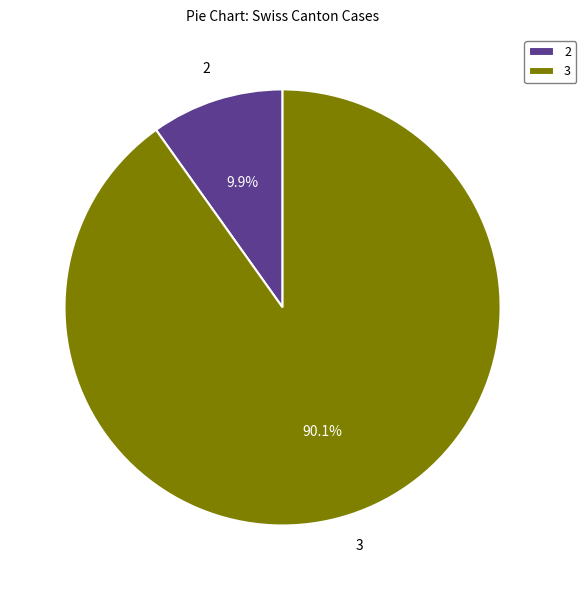

To the nearest percent, what is the average slice percentage?

50%